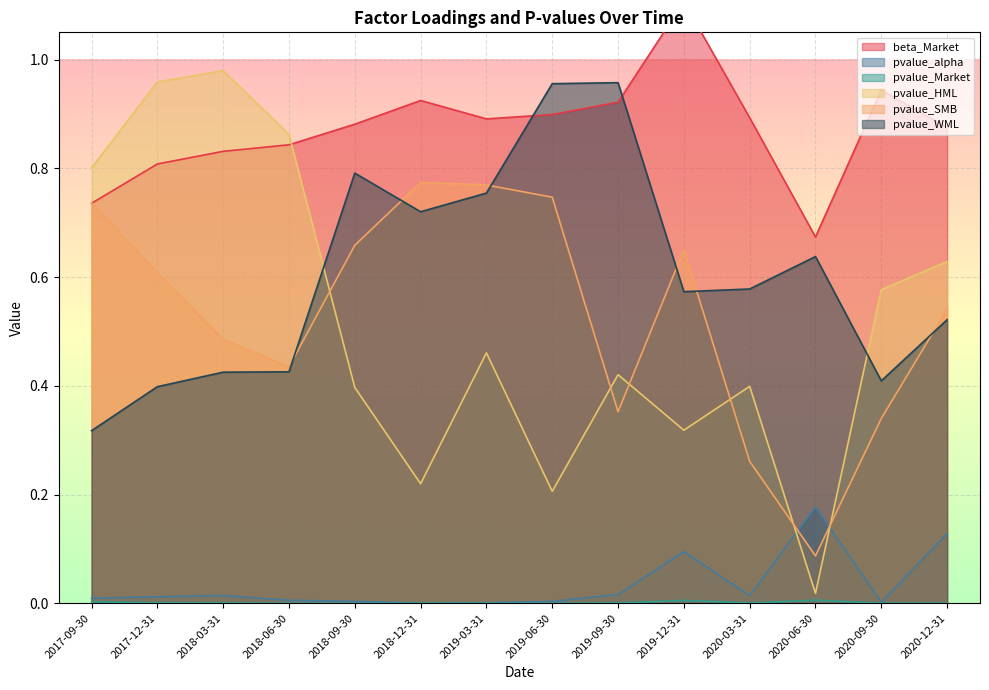

Reading left to right, what are all the values shown in this chart?

beta_Market: 2017-09-30=0.7	2017-12-31=0.8	2018-03-31=0.8	2018-06-30=0.8	2018-09-30=0.9	2018-12-31=0.9	2019-03-31=0.9	2019-06-30=0.9	2019-09-30=0.9	2019-12-31=1.1	2020-03-31=0.9	2020-06-30=0.7	2020-09-30=0.9	2020-12-31=0.9
pvalue_alpha: 2017-09-30=0.0	2017-12-31=0.0	2018-03-31=0.0	2018-06-30=0.0	2018-09-30=0.0	2018-12-31=0.0	2019-03-31=0.0	2019-06-30=0.0	2019-09-30=0.0	2019-12-31=0.1	2020-03-31=0.0	2020-06-30=0.2	2020-09-30=0.0	2020-12-31=0.1
pvalue_Market: 2017-09-30=0.0	2017-12-31=0.0	2018-03-31=0.0	2018-06-30=0.0	2018-09-30=0.0	2018-12-31=0.0	2019-03-31=0.0	2019-06-30=0.0	2019-09-30=0.0	2019-12-31=0.0	2020-03-31=0.0	2020-06-30=0.0	2020-09-30=0.0	2020-12-31=0.0
pvalue_HML: 2017-09-30=0.8	2017-12-31=1.0	2018-03-31=1.0	2018-06-30=0.9	2018-09-30=0.4	2018-12-31=0.2	2019-03-31=0.5	2019-06-30=0.2	2019-09-30=0.4	2019-12-31=0.3	2020-03-31=0.4	2020-06-30=0.0	2020-09-30=0.6	2020-12-31=0.6
pvalue_SMB: 2017-09-30=0.7	2017-12-31=0.6	2018-03-31=0.5	2018-06-30=0.4	2018-09-30=0.7	2018-12-31=0.8	2019-03-31=0.8	2019-06-30=0.7	2019-09-30=0.4	2019-12-31=0.7	2020-03-31=0.3	2020-06-30=0.1	2020-09-30=0.3	2020-12-31=0.5
pvalue_WML: 2017-09-30=0.3	2017-12-31=0.4	2018-03-31=0.4	2018-06-30=0.4	2018-09-30=0.8	2018-12-31=0.7	2019-03-31=0.8	2019-06-30=1.0	2019-09-30=1.0	2019-12-31=0.6	2020-03-31=0.6	2020-06-30=0.6	2020-09-30=0.4	2020-12-31=0.5